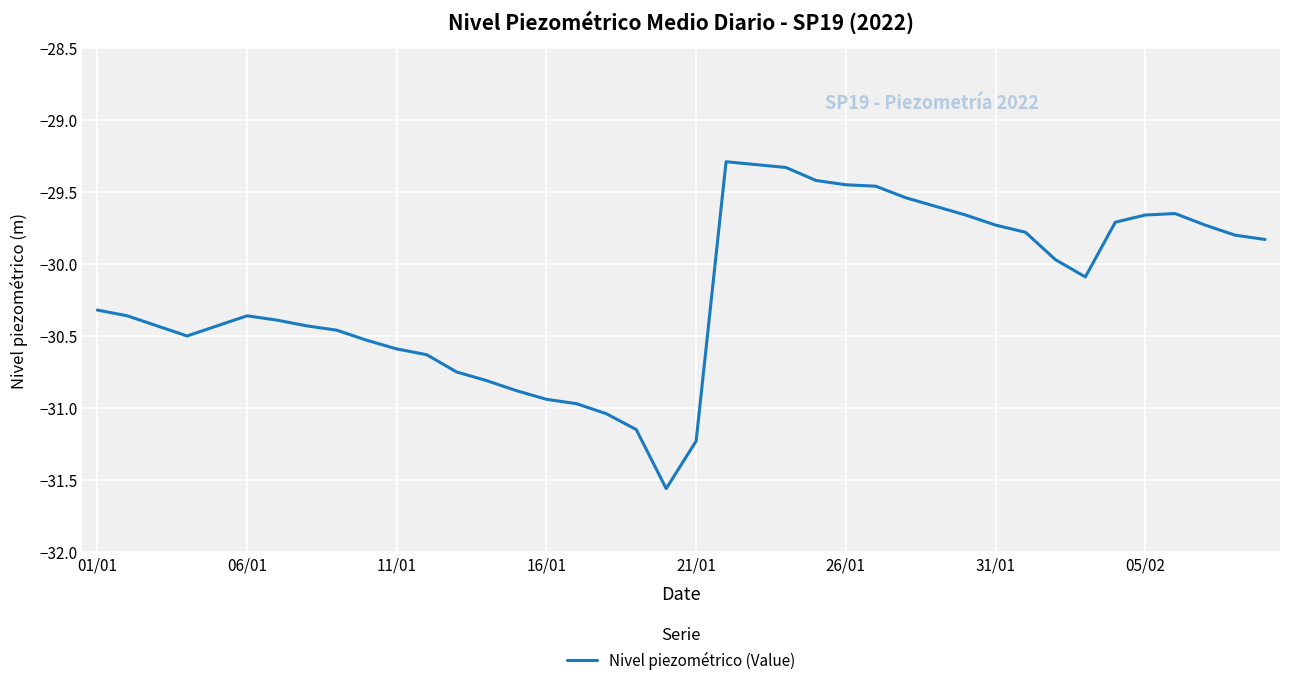

What is the difference between the maximum and minimum values?

2.3